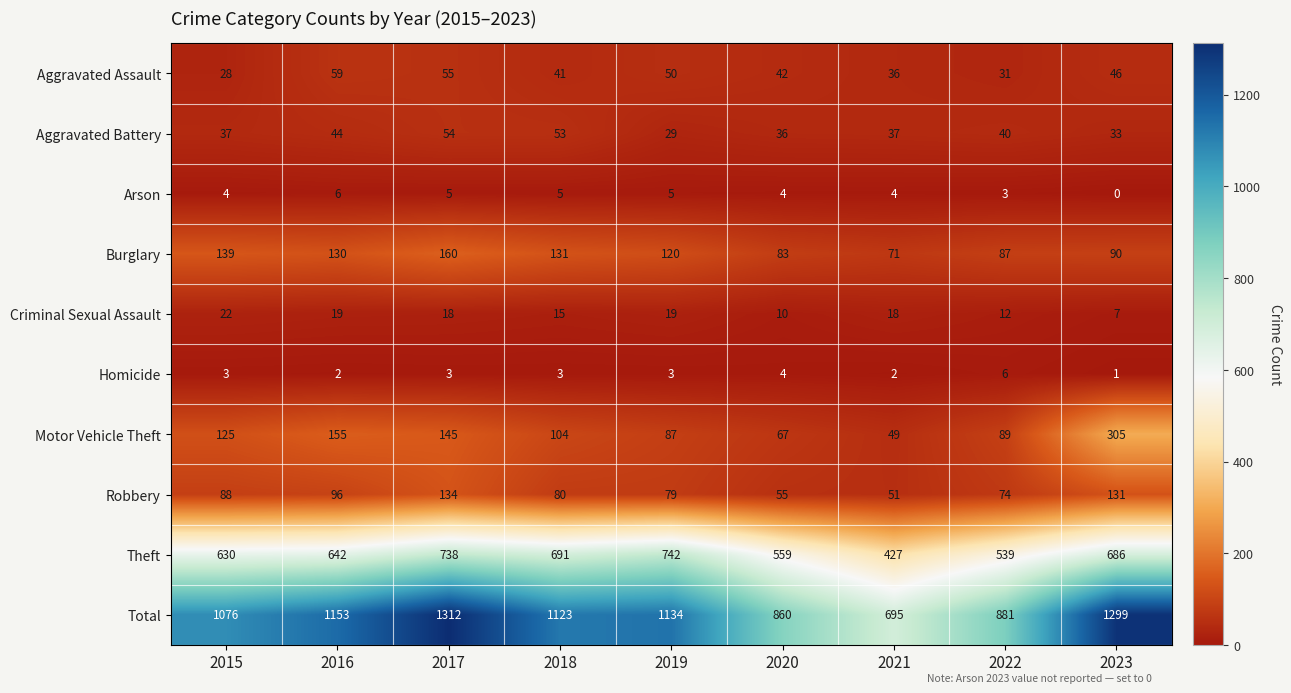

What is the maximum value shown in the chart?

1312